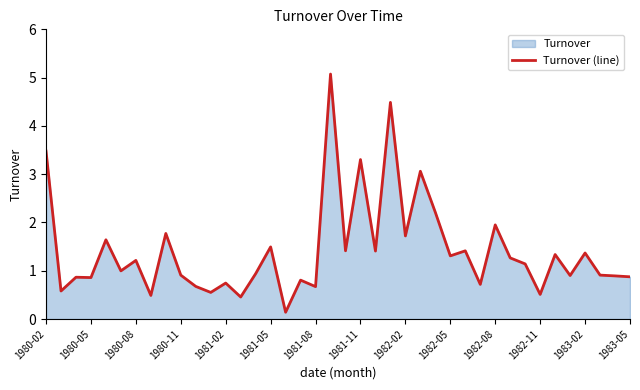

What is the value of the 32nd point from the left?

1.3